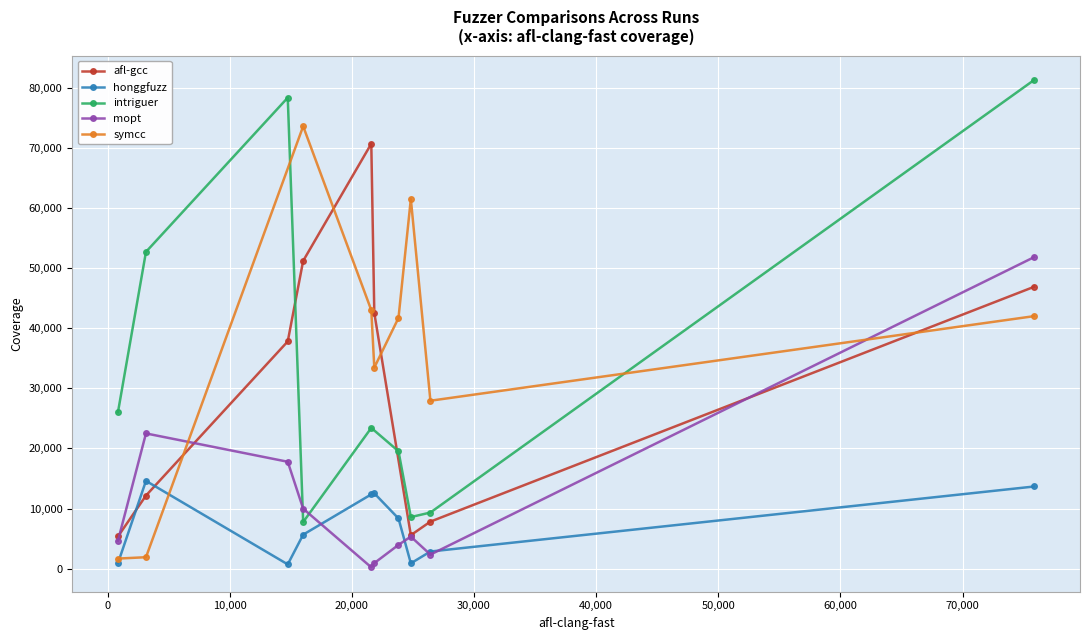

True or false: mopt has more than 1 points higher than both neighbors.

True